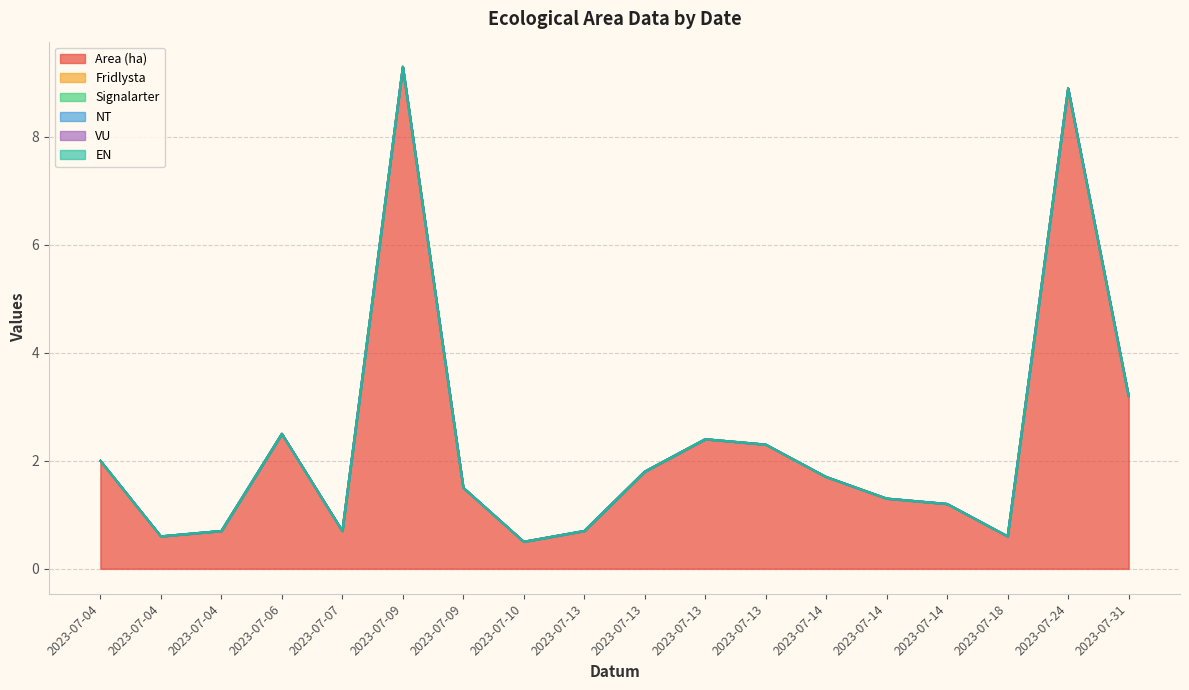

True or false: Area (ha) has more than 2 points higher than both neighbors.

True